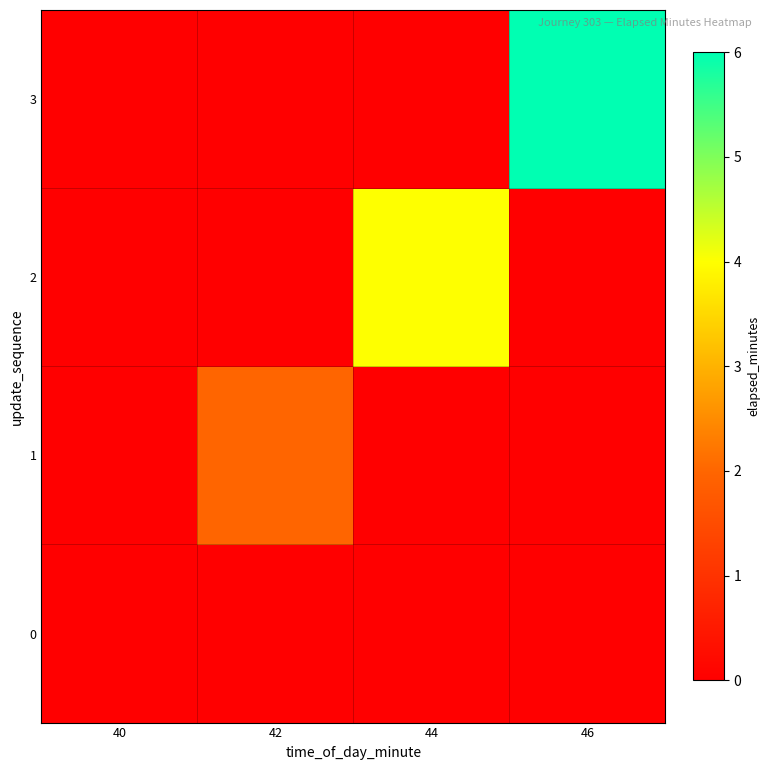

Reading right to left, extract all data points from this chart.

0: 46=0	44=0	42=0	40=0
1: 46=0	44=0	42=2	40=0
2: 46=0	44=4	42=0	40=0
3: 46=6	44=0	42=0	40=0